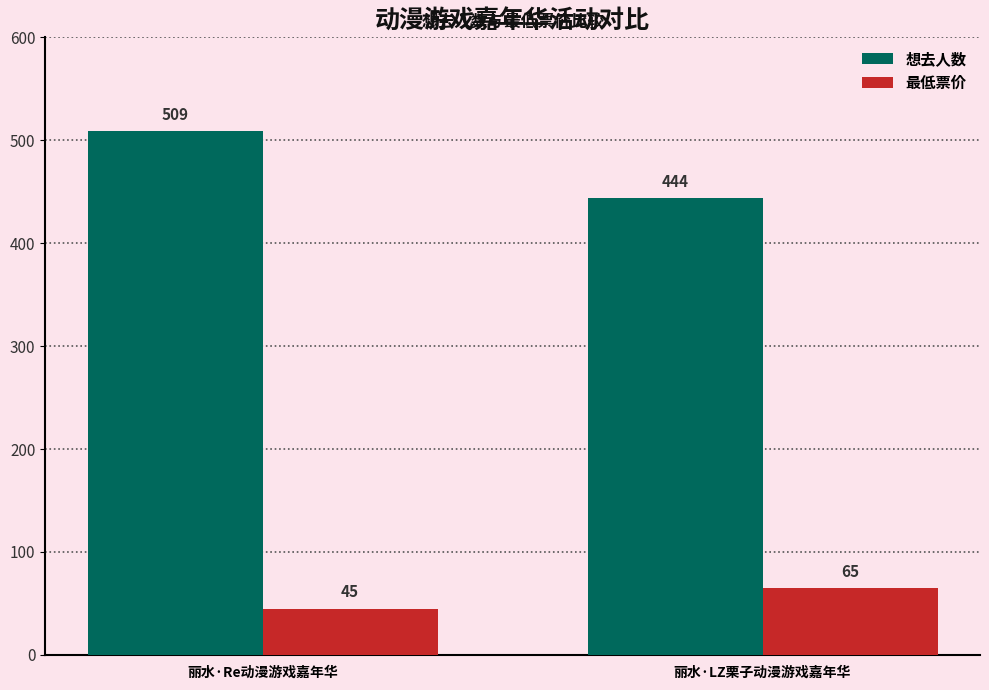

What is the difference between the maximum and minimum values in the 想去人数 series?

65